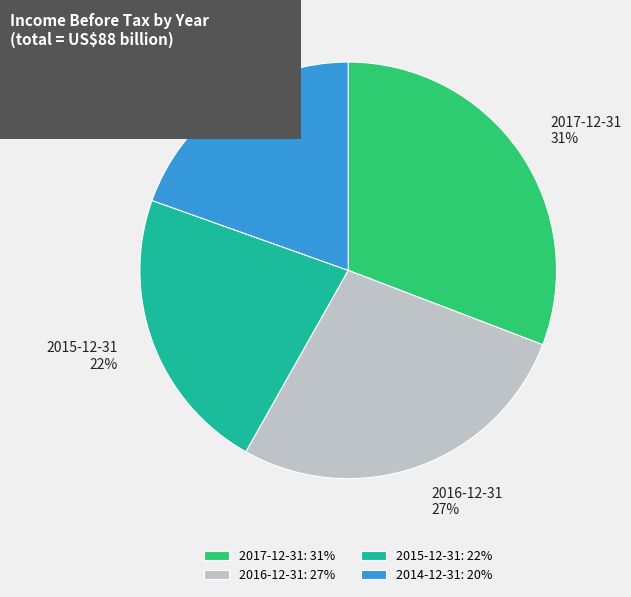

To the nearest percent, what portion does 2015-12-31 represent?

22%